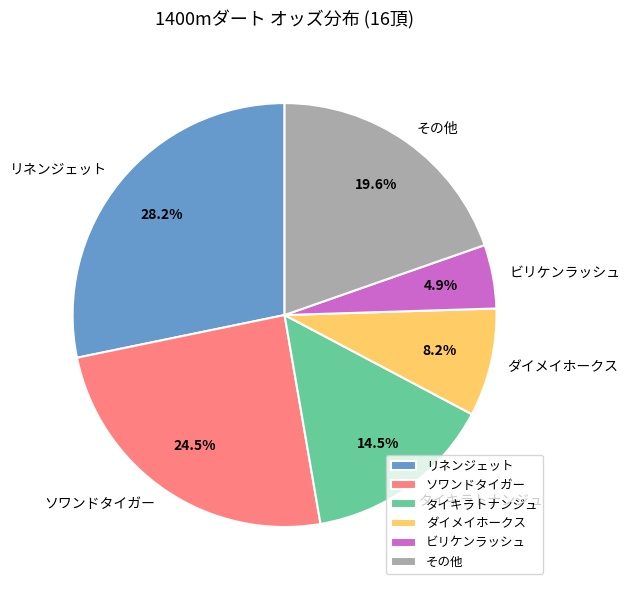

What percentage is the リネンジェット slice, to the nearest percent?

28%